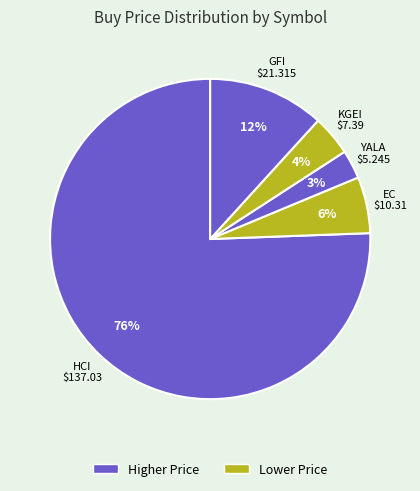

How many slices are in this pie chart?

5